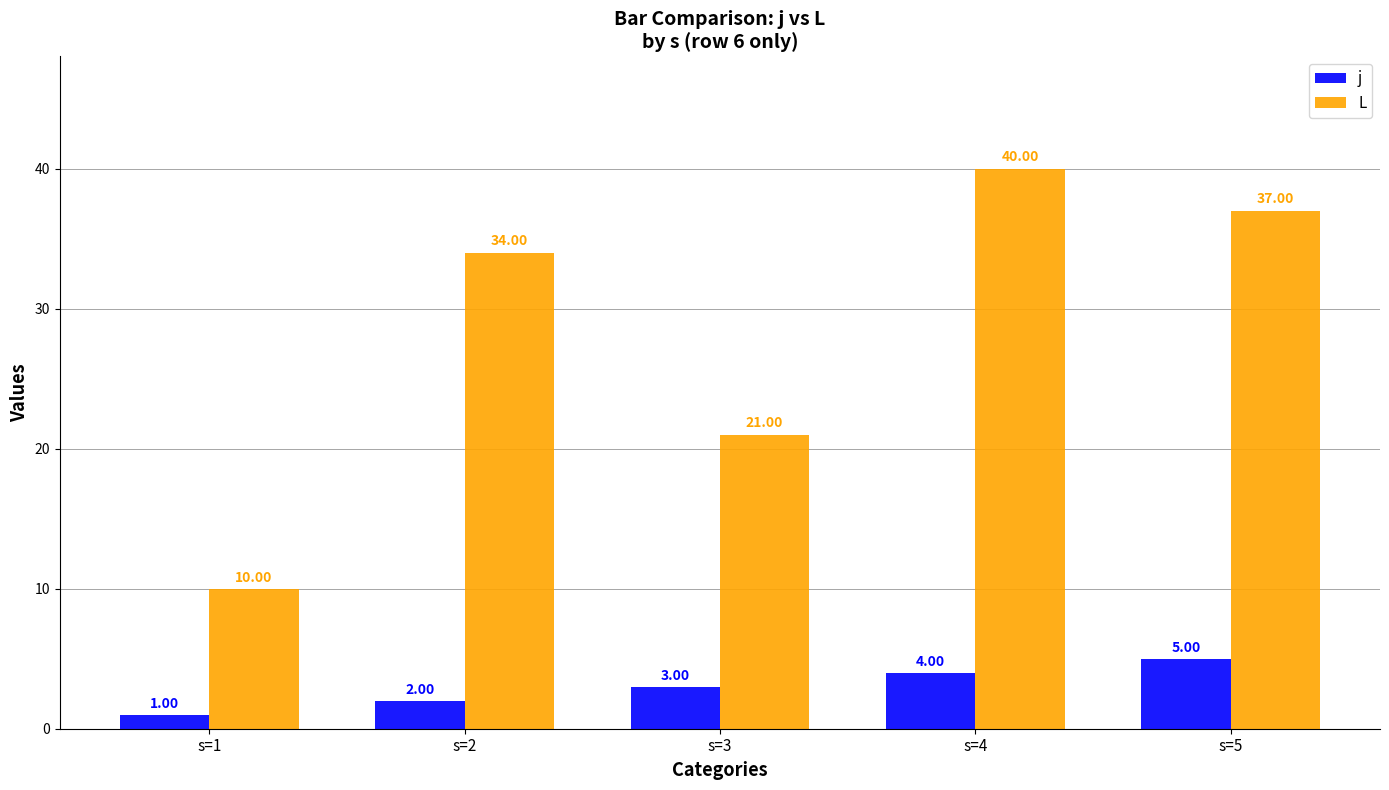

Reading left to right, list all the values displayed in this chart.

j: 1	2	3	4	5
L: 10	34	21	40	37